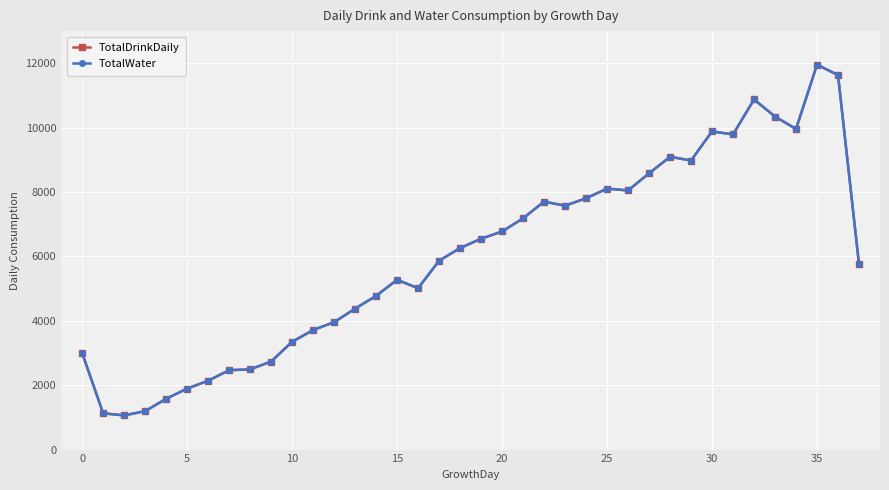

Does the chart have visible grid lines?

Yes